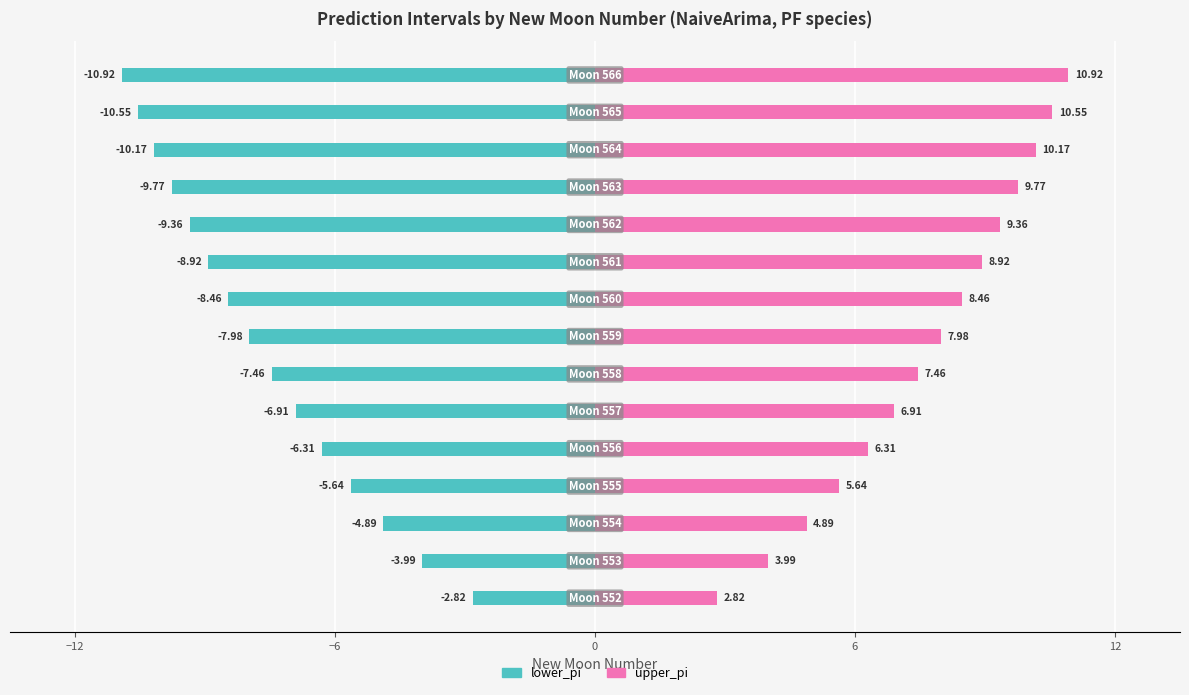

Rank the series at 14 from lowest to highest value.

lower_pi, upper_pi